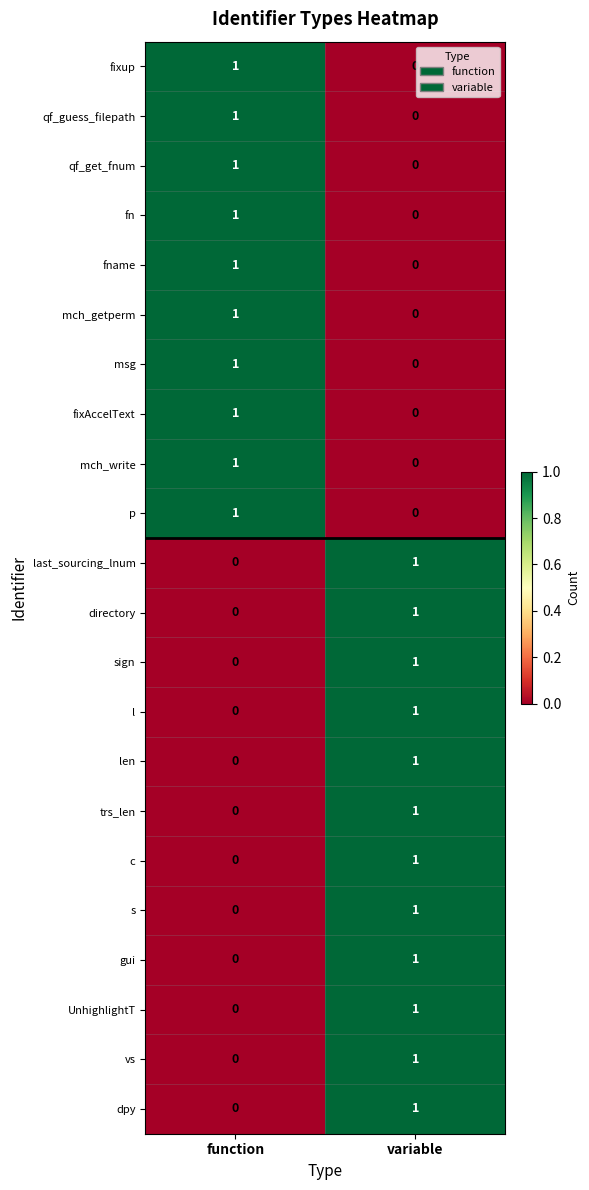

At which label is directory closest to 0?

function